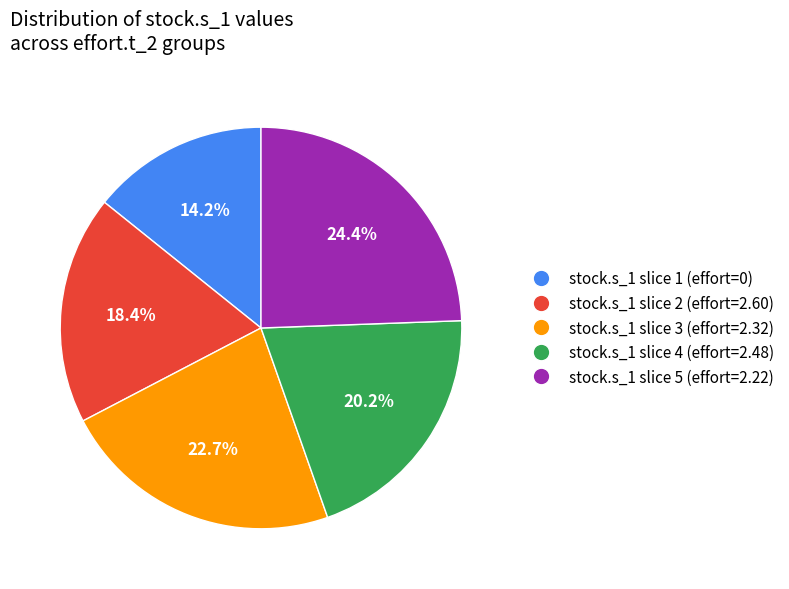

To the nearest percent, what is the average slice percentage?

20%